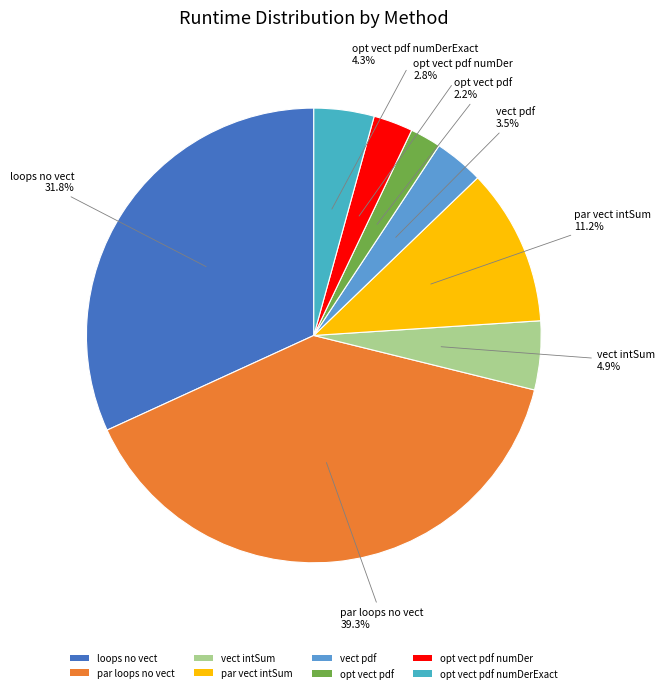

How many segments does this pie chart have?

8